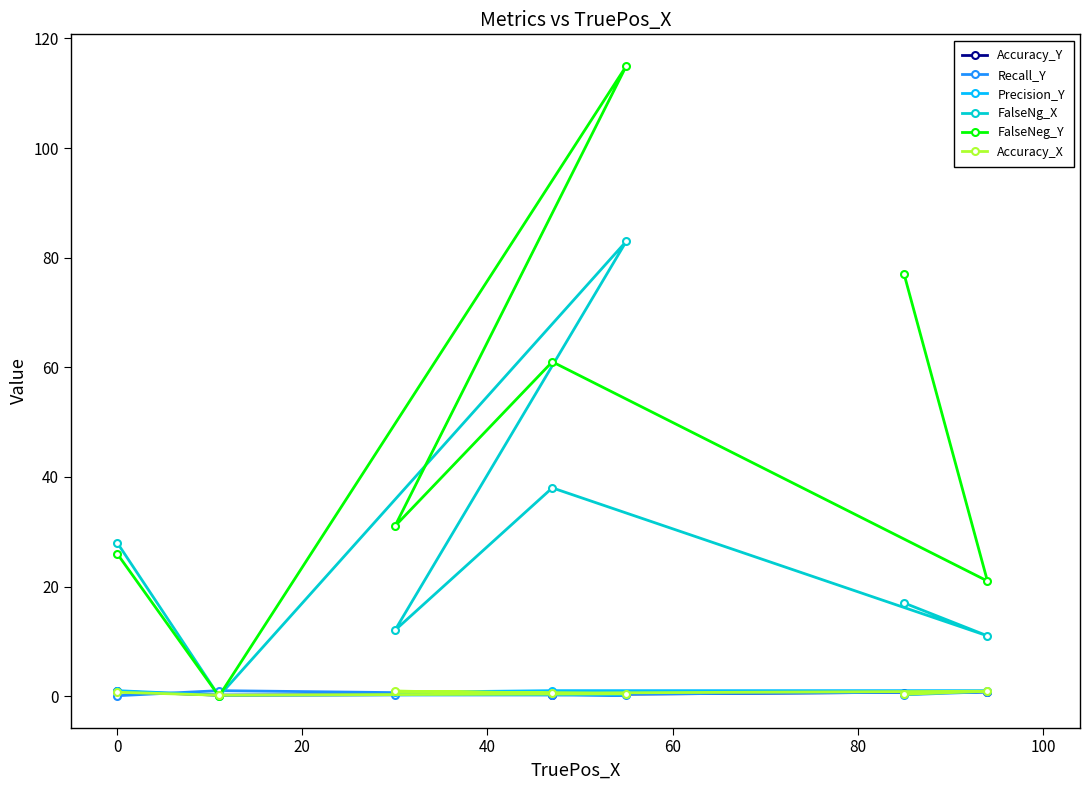

What is the lowest value of the Accuracy_Y series?

0.2